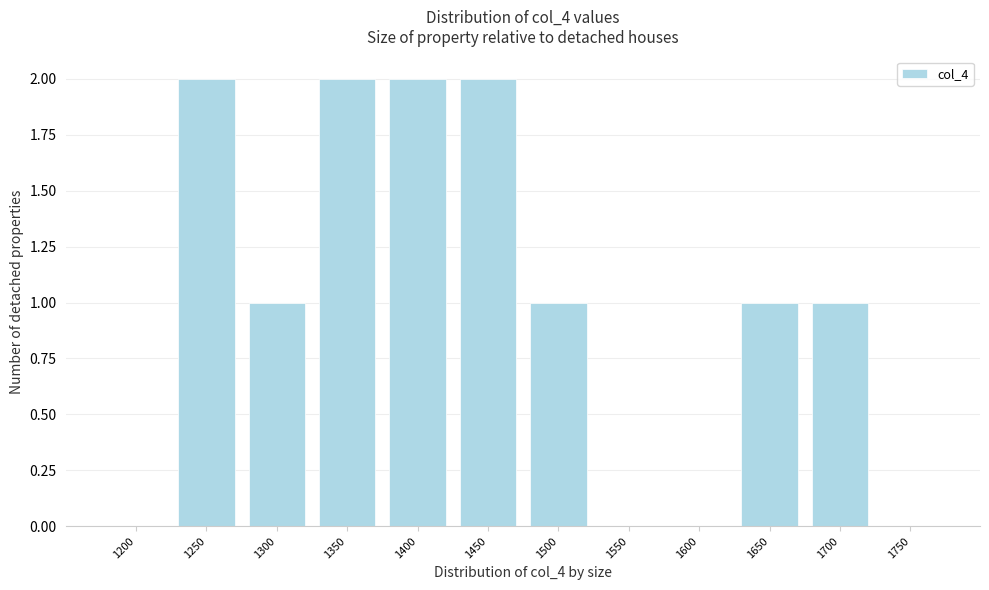

Reading right to left, what are all the values shown in this chart?

1750=0	1700=1	1650=1	1600=0	1550=0	1500=1	1450=2	1400=2	1350=2	1300=1	1250=2	1200=0